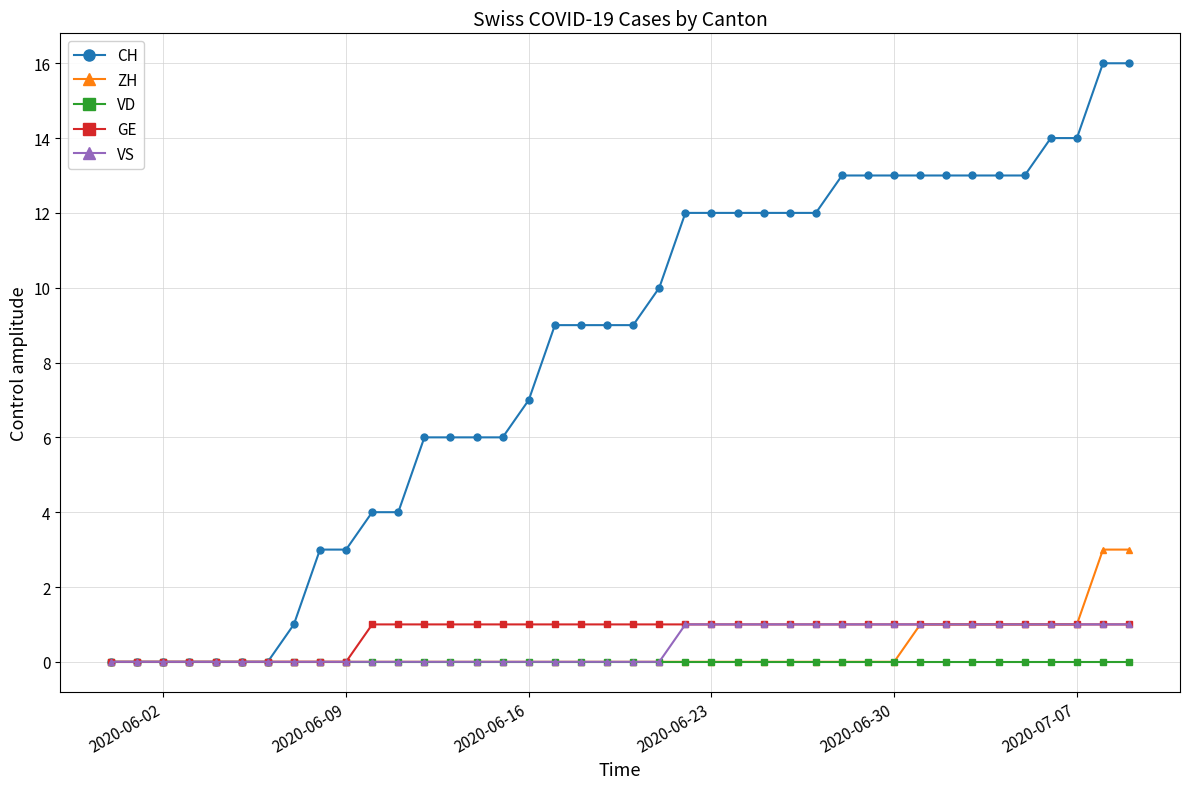

What is the highest value of the GE series?

1